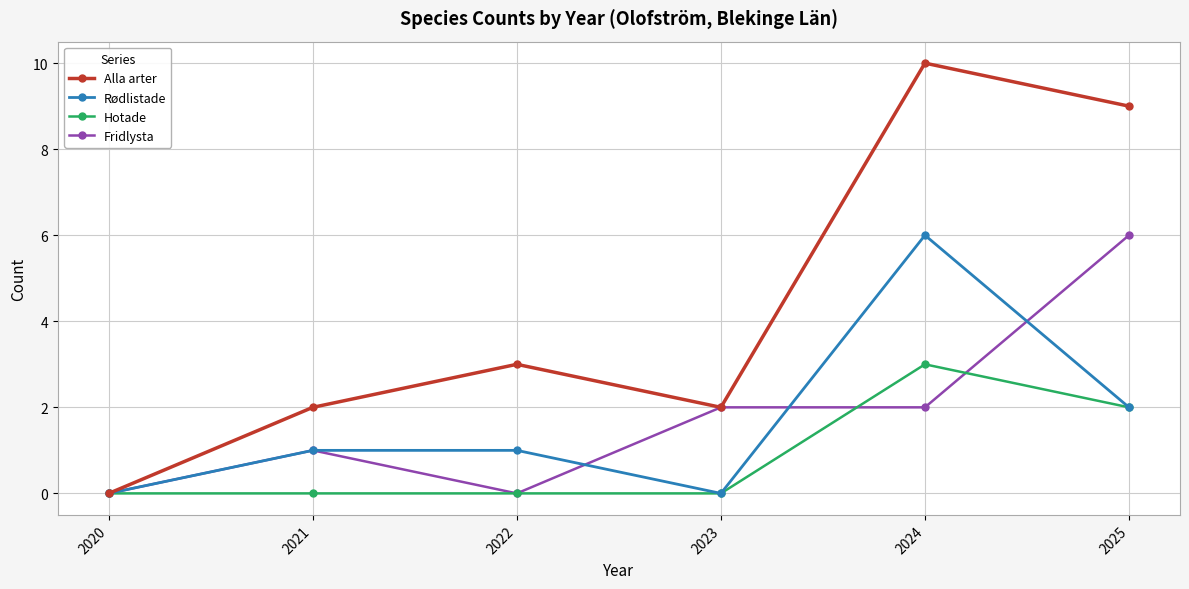

What is the maximum value for Hotade?

3